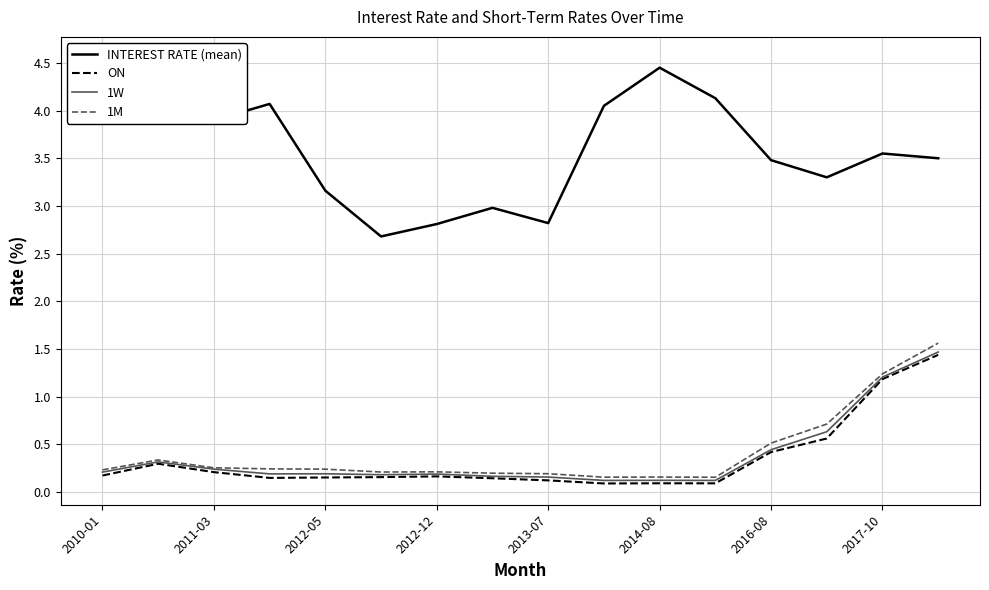

What position from the right is 2010-01?

16